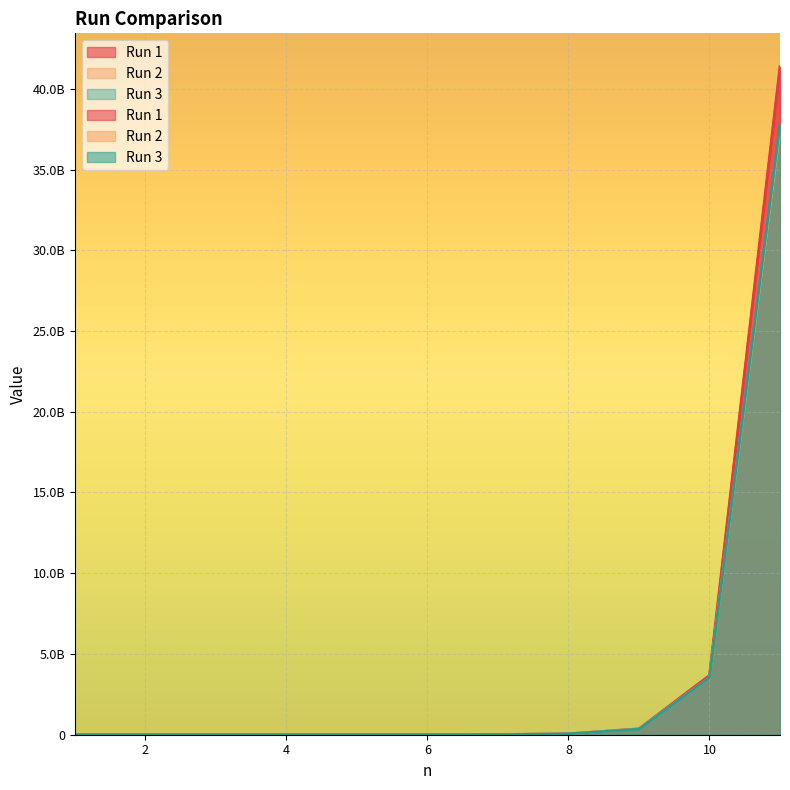

Rank the categories by Run 2 value from lowest to highest.

1, 2, 3, 4, 6, 5, 7, 8, 9, 10, 11